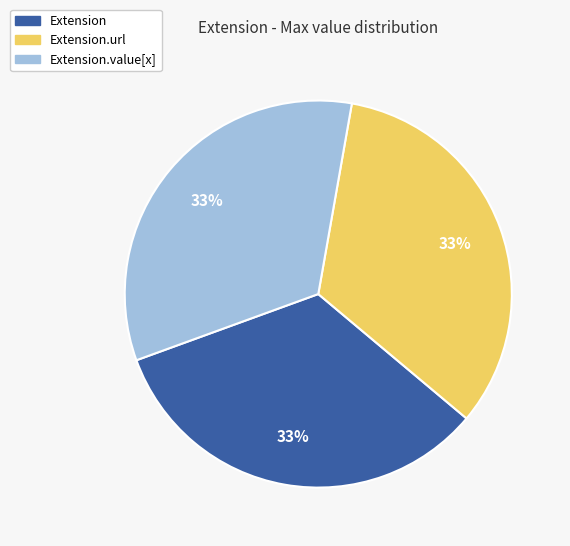

Is there a majority slice in this chart?

No